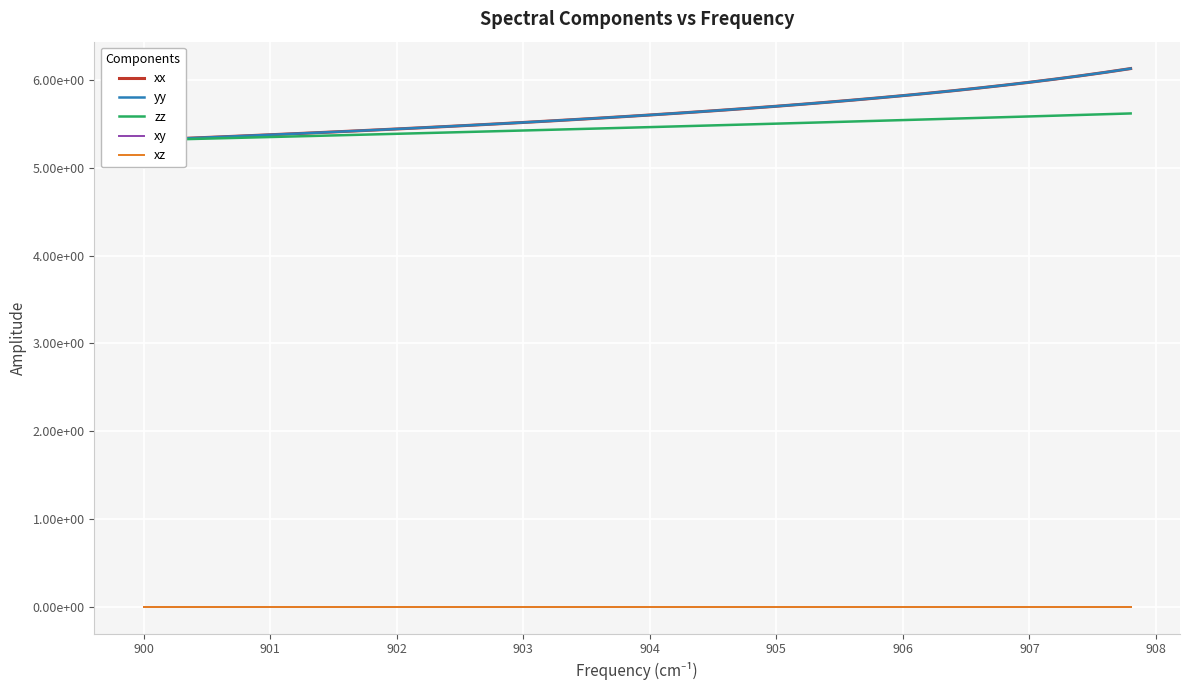

True or false: xy has more than 1 interior local peaks.

False